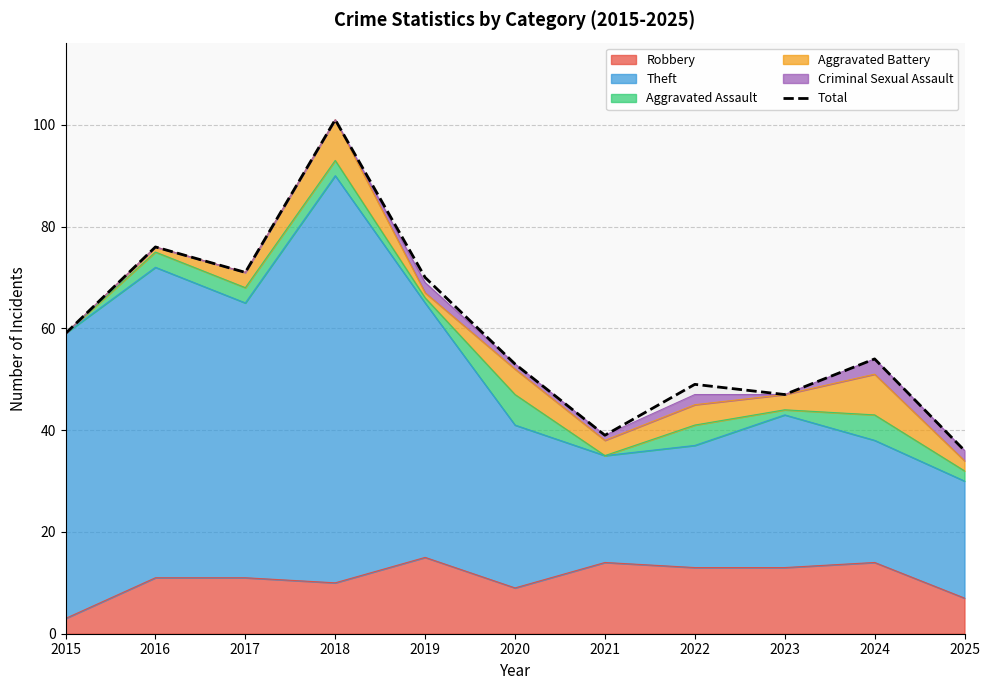

Where does the data first go above 54?

2015